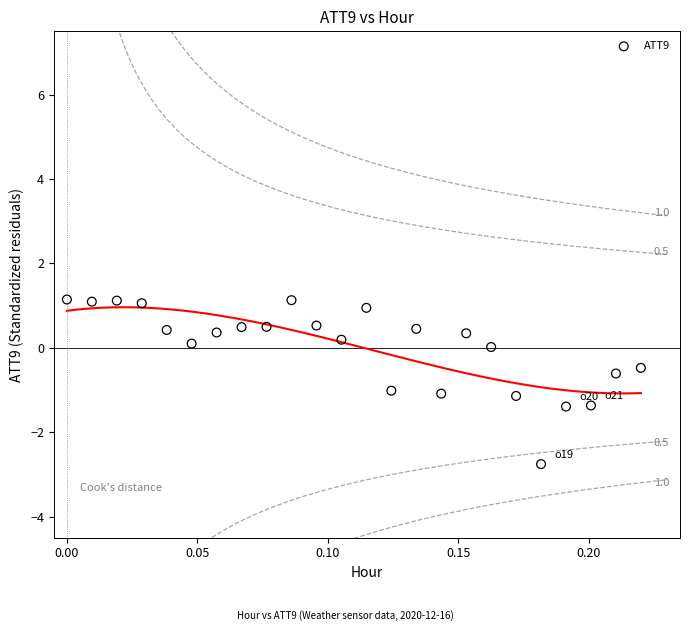

How many points are shown in the scatter plot?

24